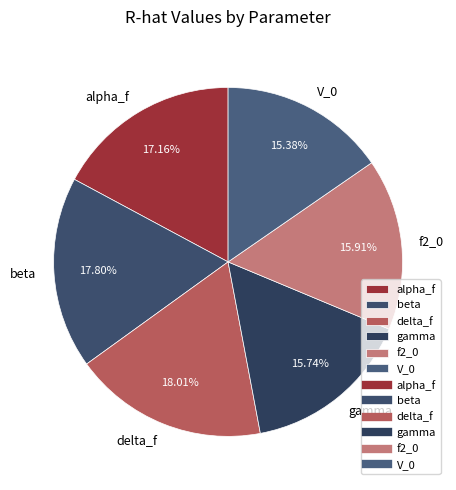

Between f2_0 and delta_f, which is larger?

delta_f